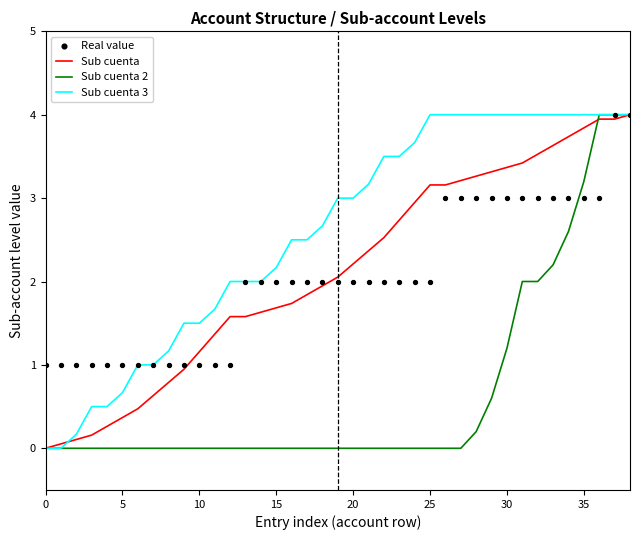

At how many categories does at least one series exceed 0?

39